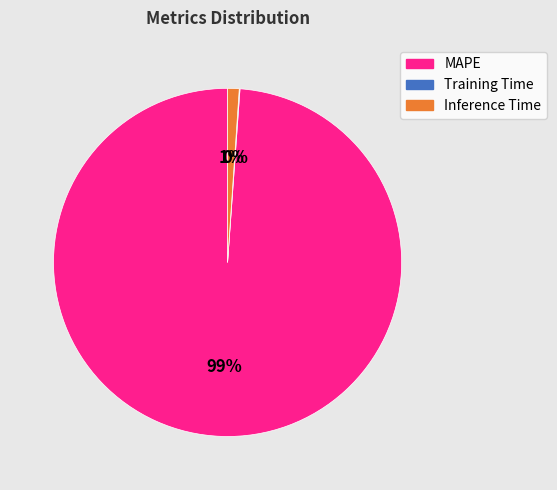

What percentage is the MAPE slice, to the nearest percent?

99%